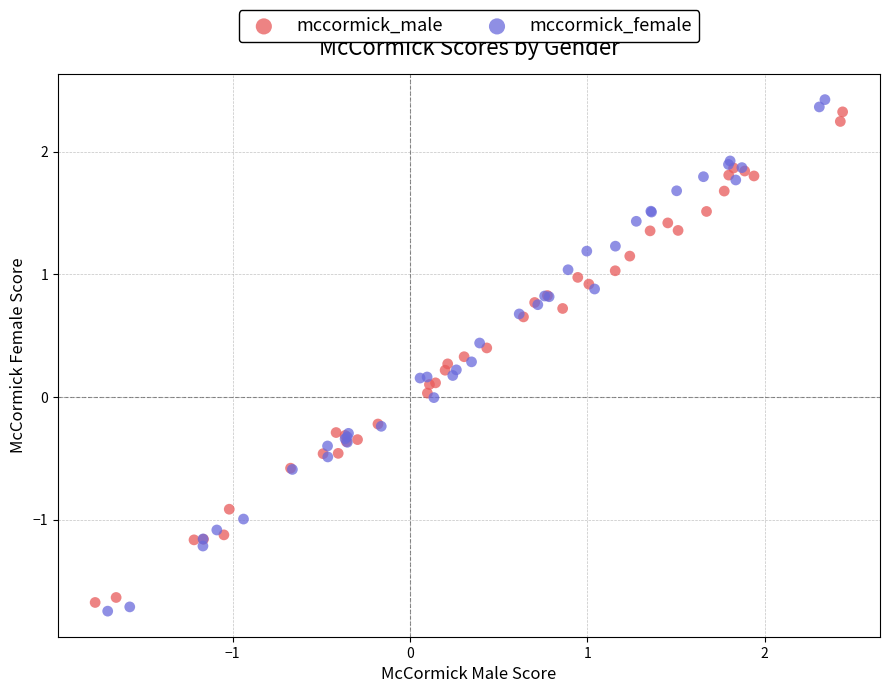

Which series has the widest spread of Y values?

mccormick_female